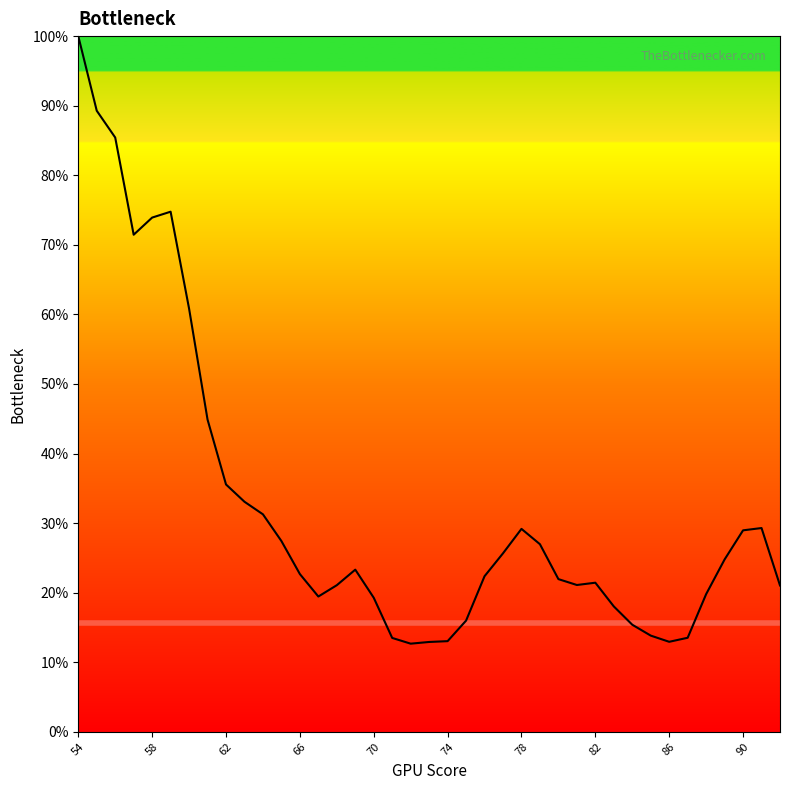

Does the chart have visible grid lines?

No